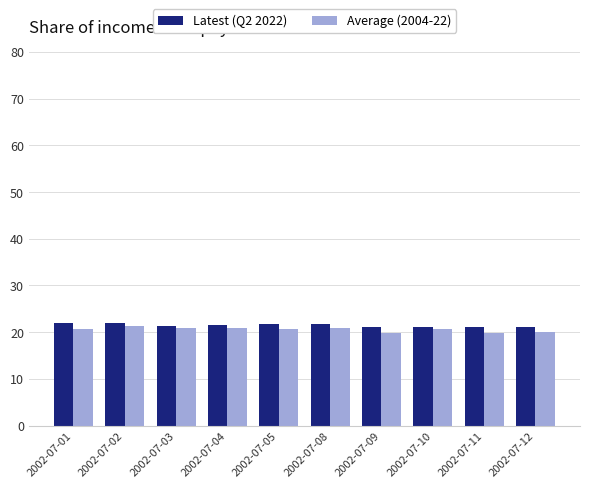

List the series in order of their peak value, highest first.

Latest (Q2 2022), Average (2004-22)